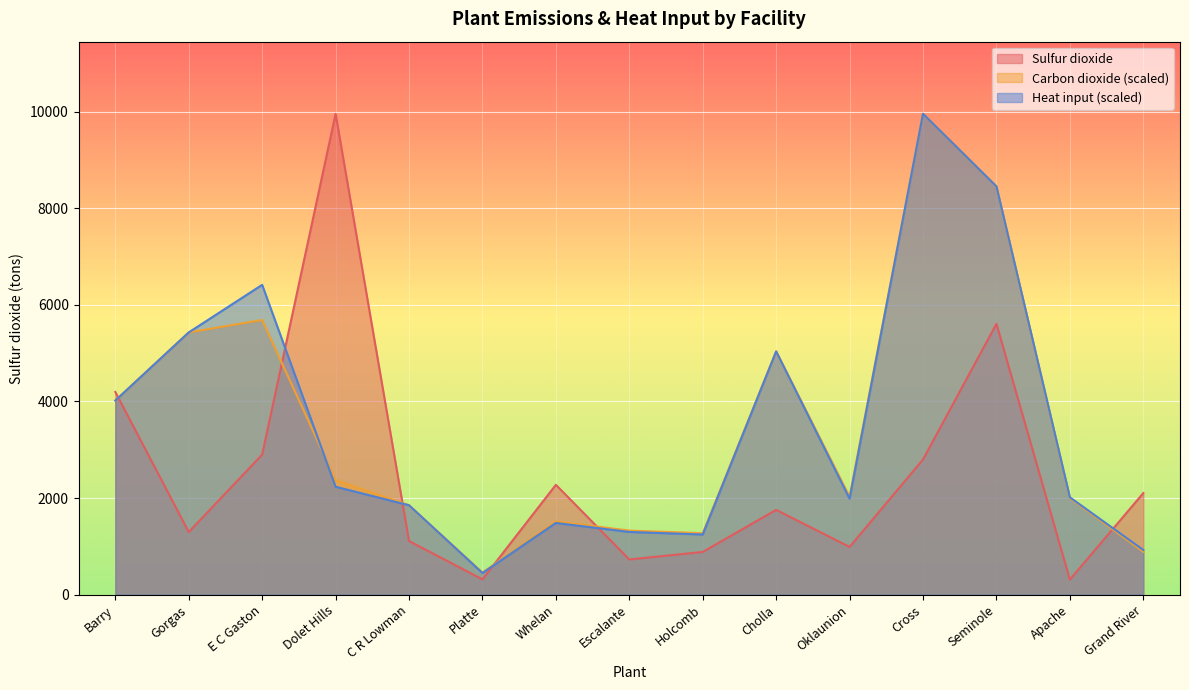

What is the approximate value of Carbon dioxide at Cross?

9957.1